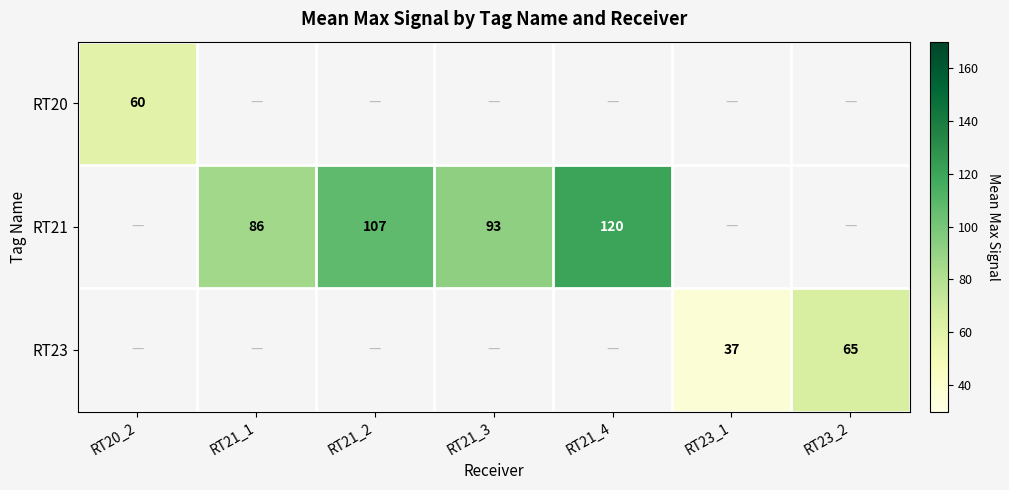

True or false: RT23 has a value of 65 at RT23_2.

True